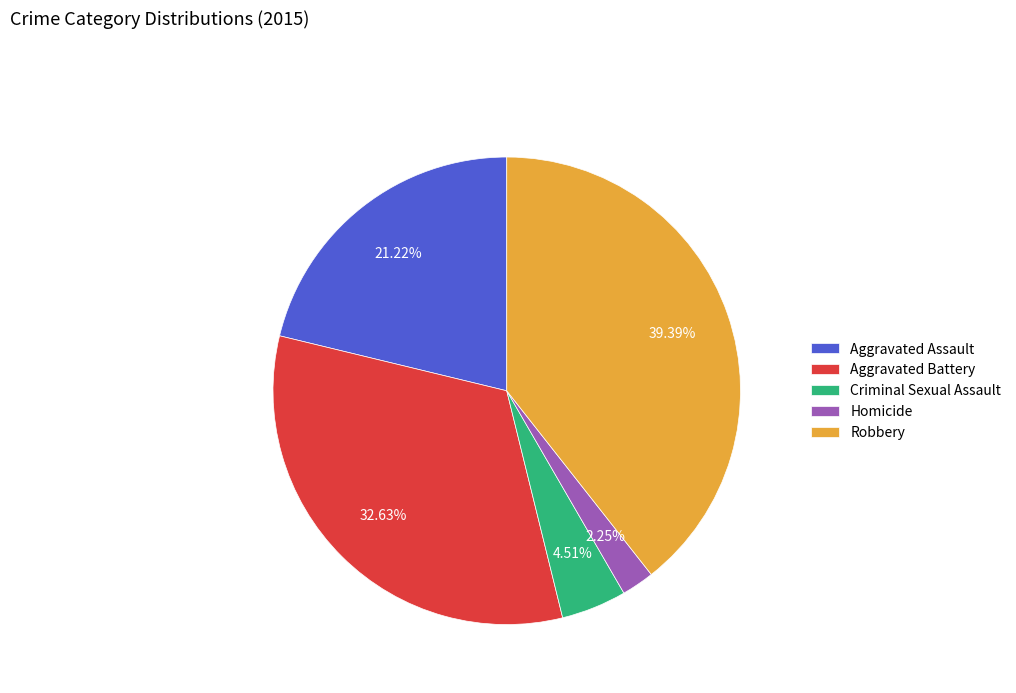

Which category has the smallest portion of the pie?

Homicide